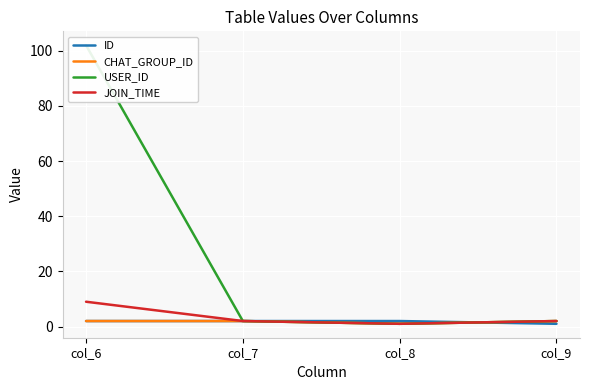

What is the value of the CHAT_GROUP_ID point at the 1st from the left?

2